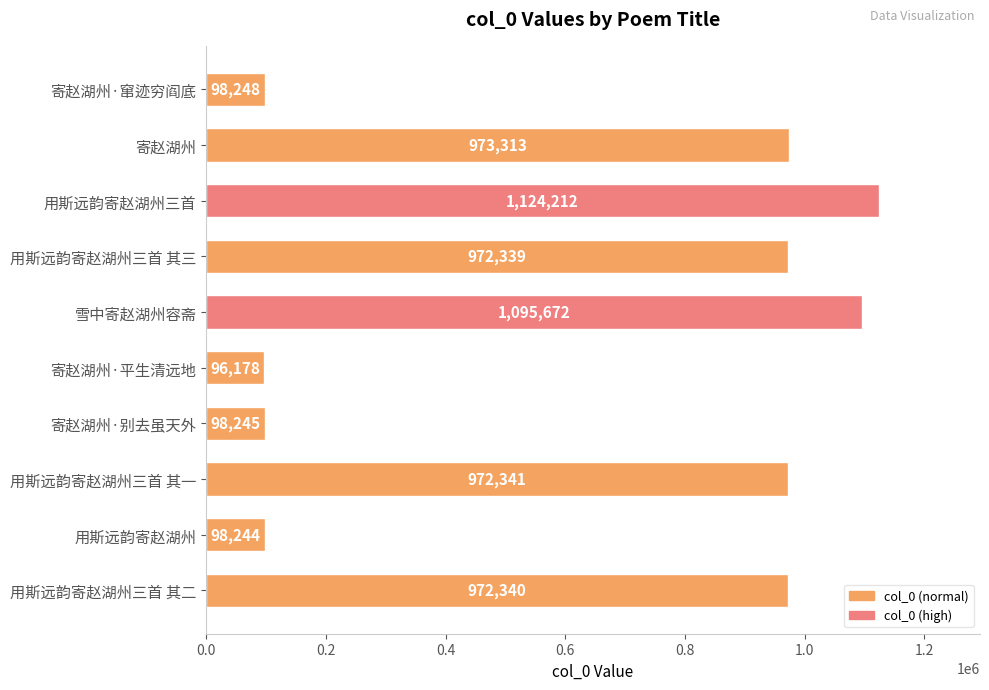

Which label corresponds to the largest value in the chart?

用斯远韵寄赵湖州三首